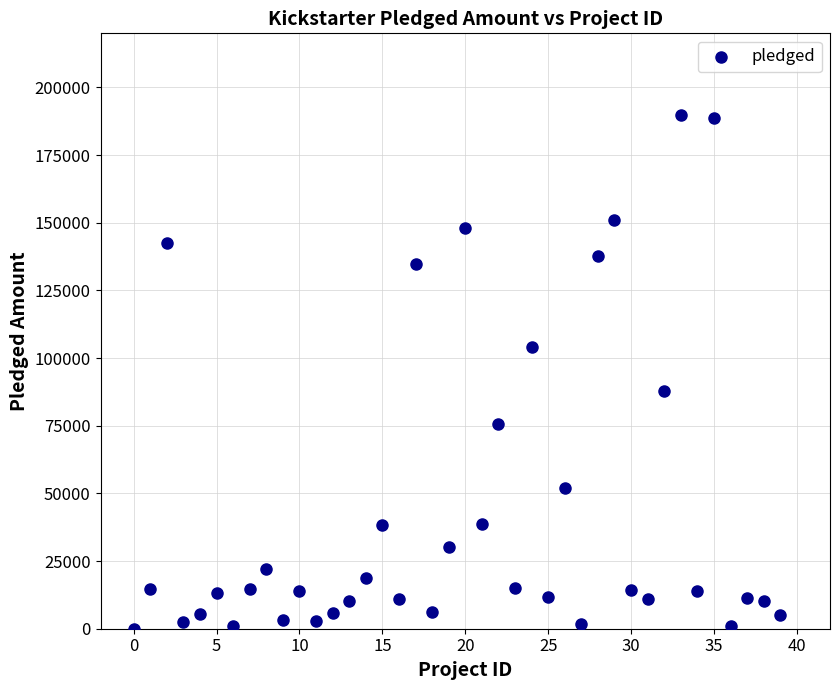

What Y value in the scatter plot is closest to 94833?

87676